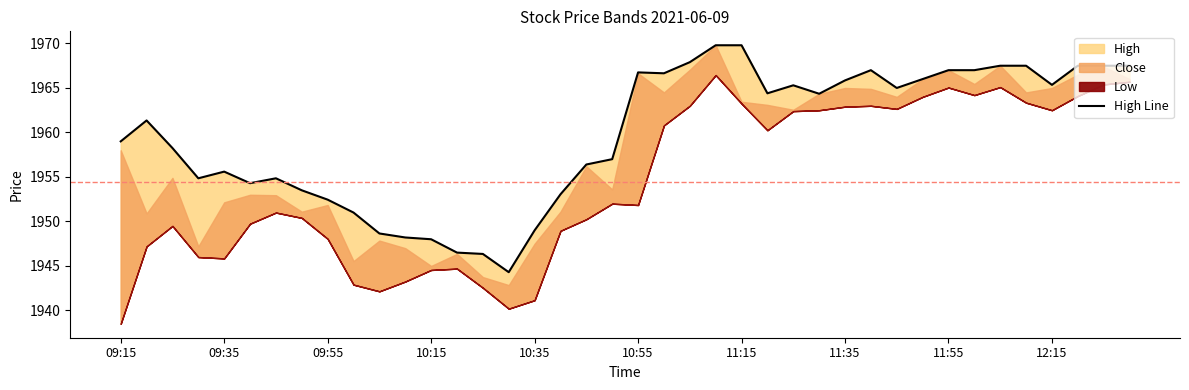

True or false: the data has more than 1 interior local peaks.

True